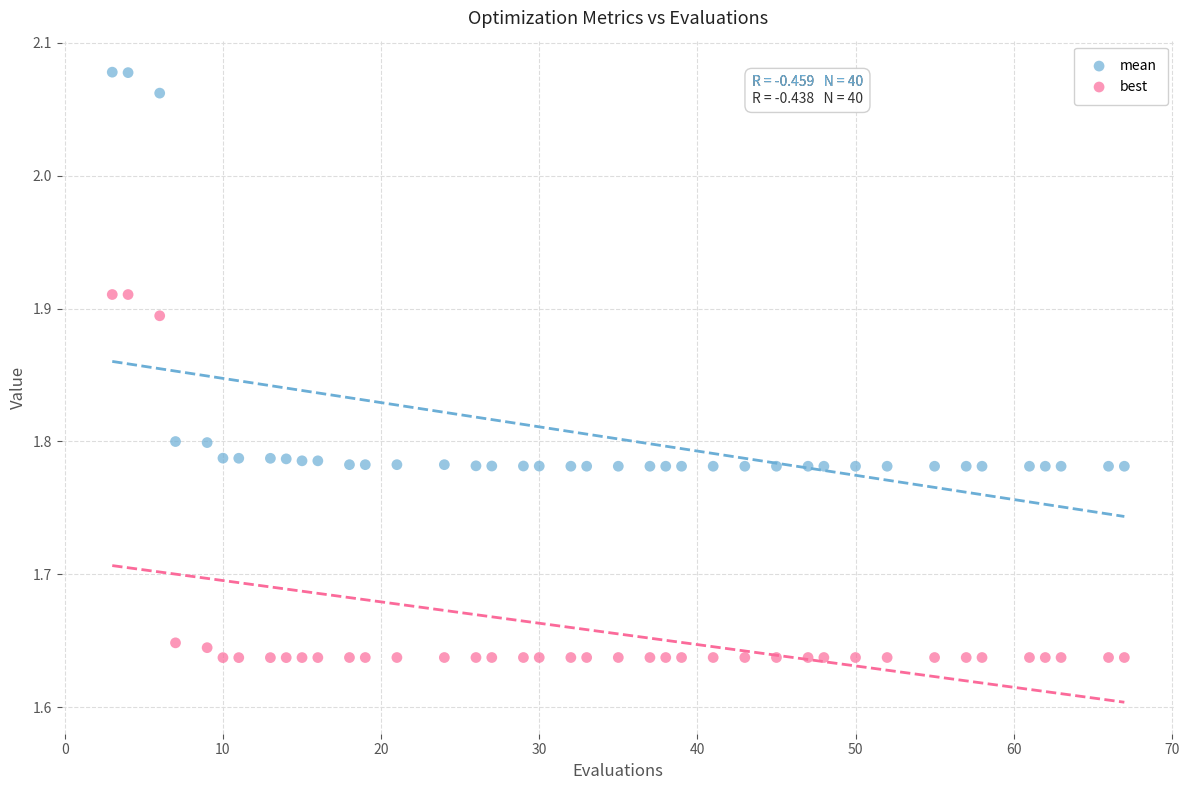

Across all data points, what is the range of X values (max minus min)?

64.0